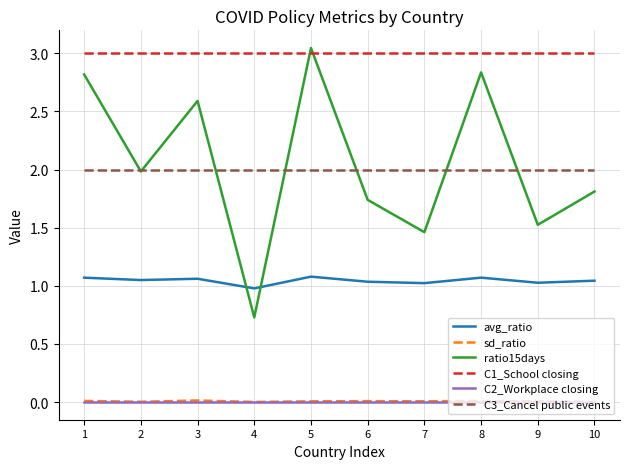

What is the sum of all ratio15days values?

20.5